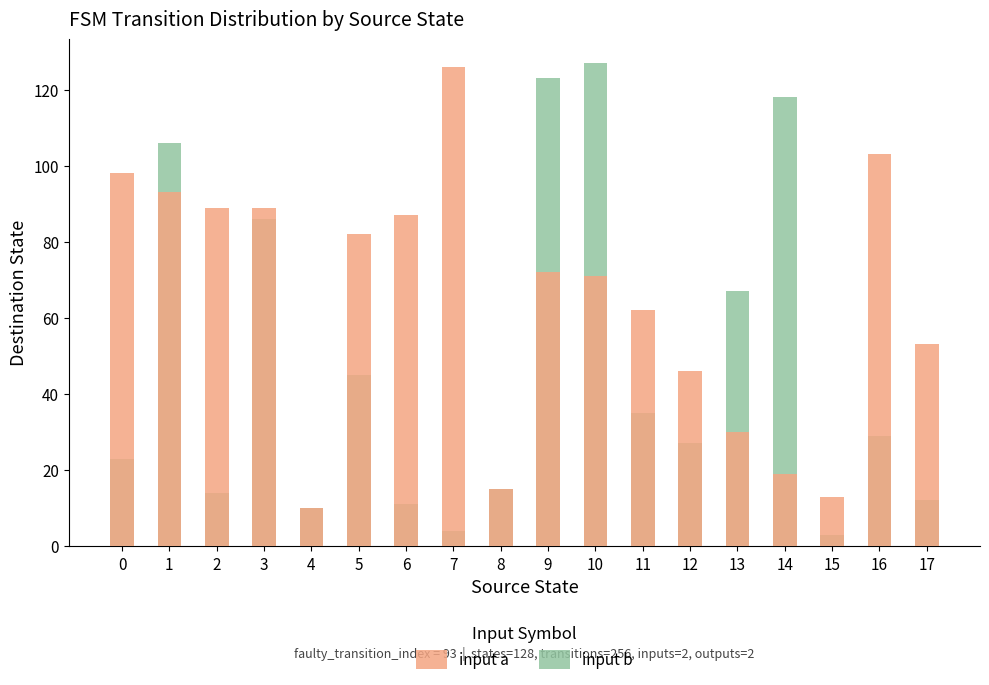

What is the value of the input a bar at the 12th from the left?

62